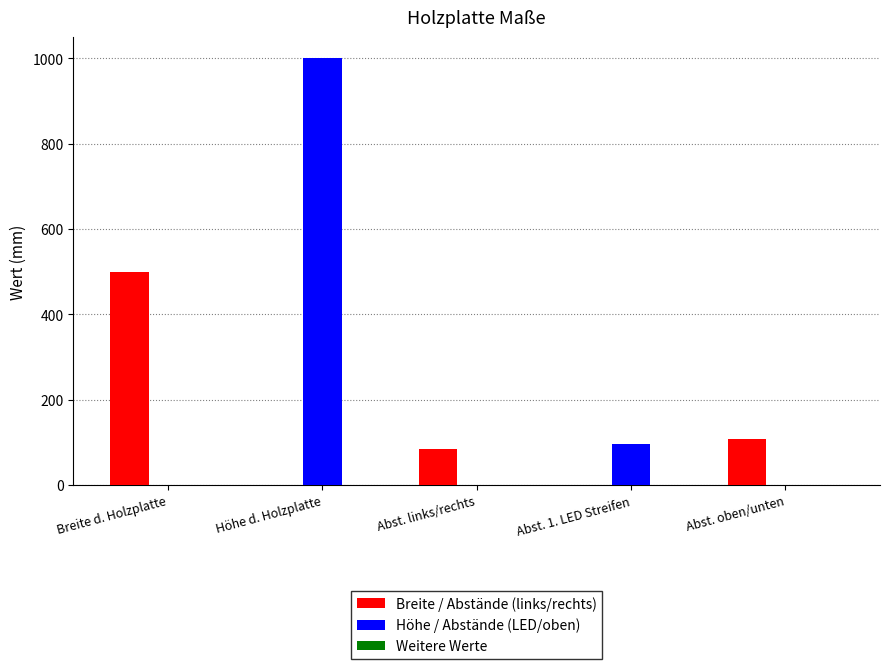

What is the sum of the Höhe / Abstände (LED/oben) values at Abst. links/rechts and Abst. 1. LED Streifen?

96.5